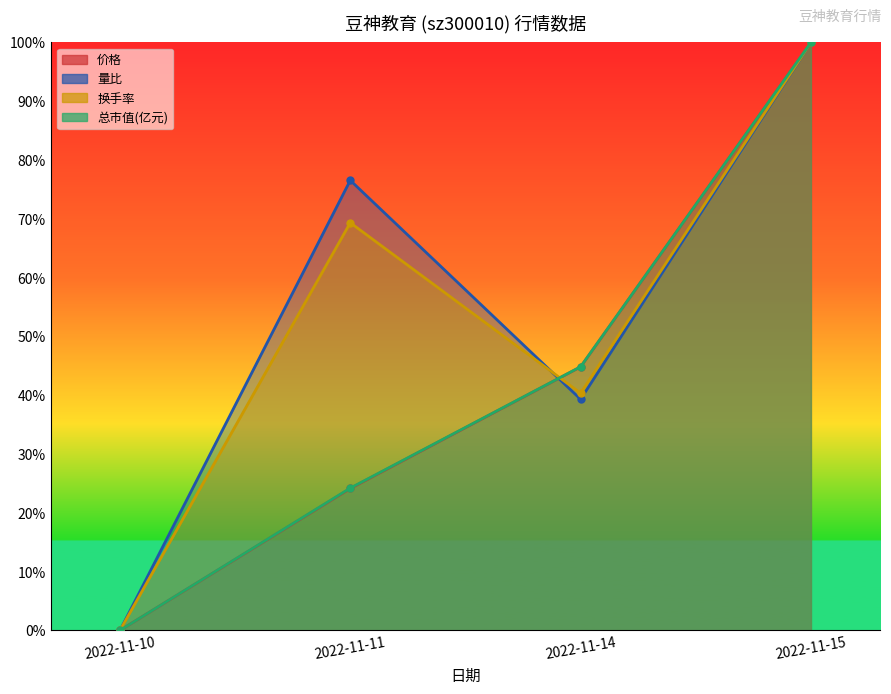

Reading left to right, list all the values displayed in this chart.

价格: 2022-11-10=0.0	2022-11-11=0.2	2022-11-14=0.4	2022-11-15=1.0
量比: 2022-11-10=0.0	2022-11-11=0.8	2022-11-14=0.4	2022-11-15=1.0
换手率: 2022-11-10=0.0	2022-11-11=0.7	2022-11-14=0.4	2022-11-15=1.0
总市值(亿元): 2022-11-10=0.0	2022-11-11=0.2	2022-11-14=0.4	2022-11-15=1.0